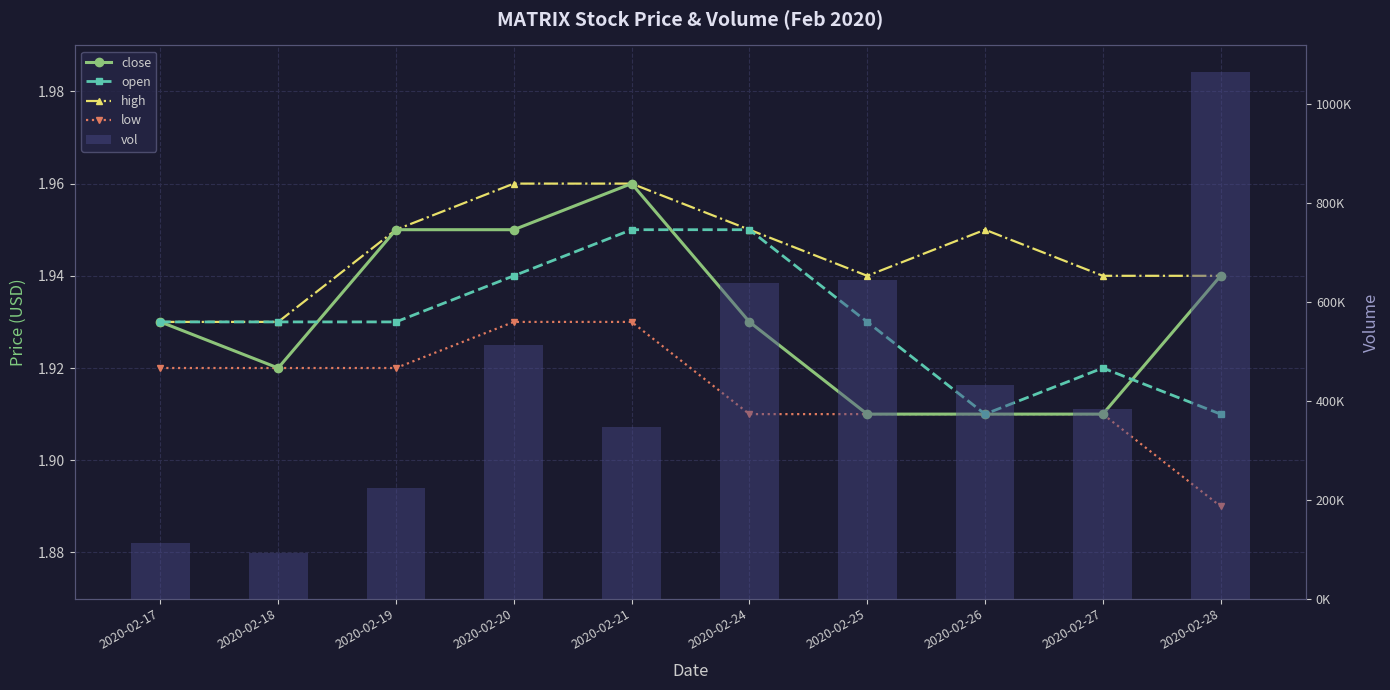

What is the highest value of the high series?

2.0